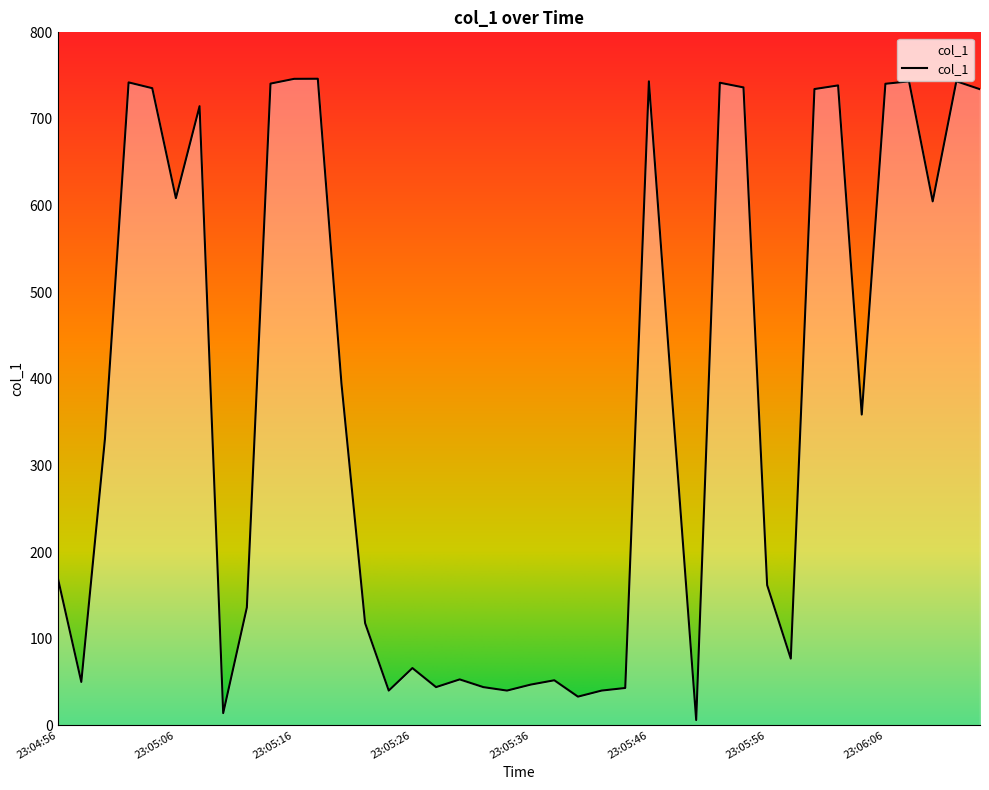

What is the maximum value shown in the chart?

746.4